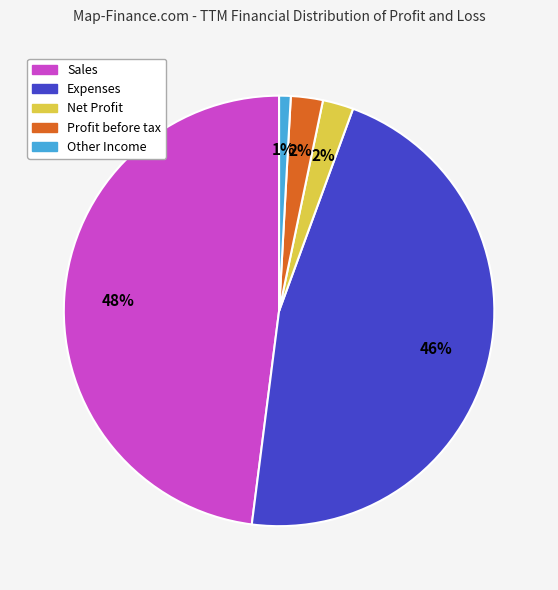

How many slices are in this pie chart?

5